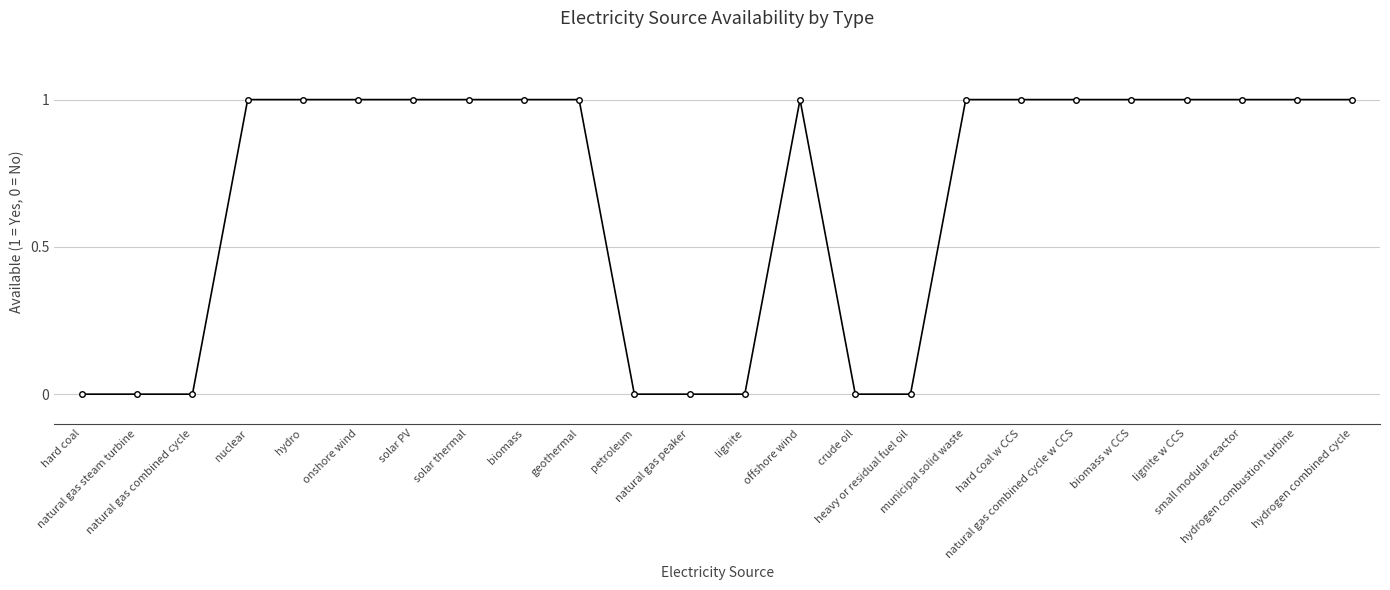

How many values are between 0 and 1?

24